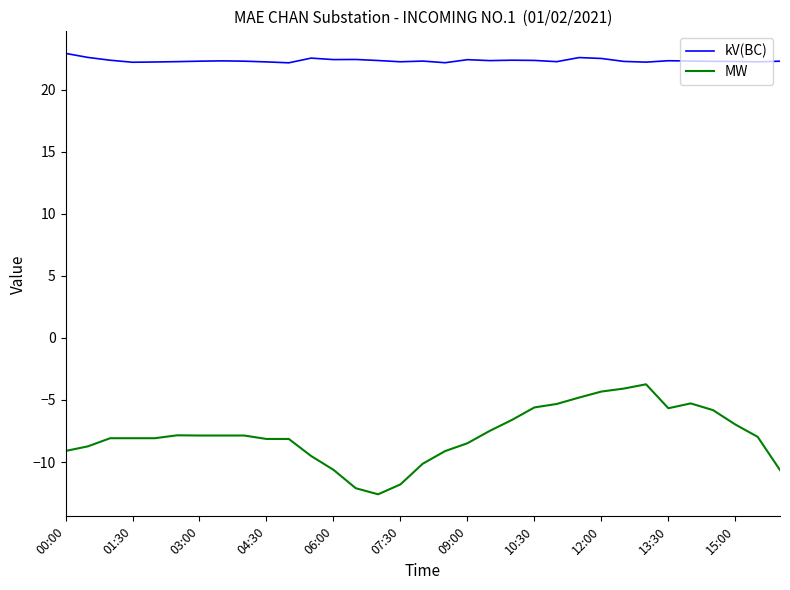

True or false: kV(BC) has more than 2 points higher than both neighbors.

True